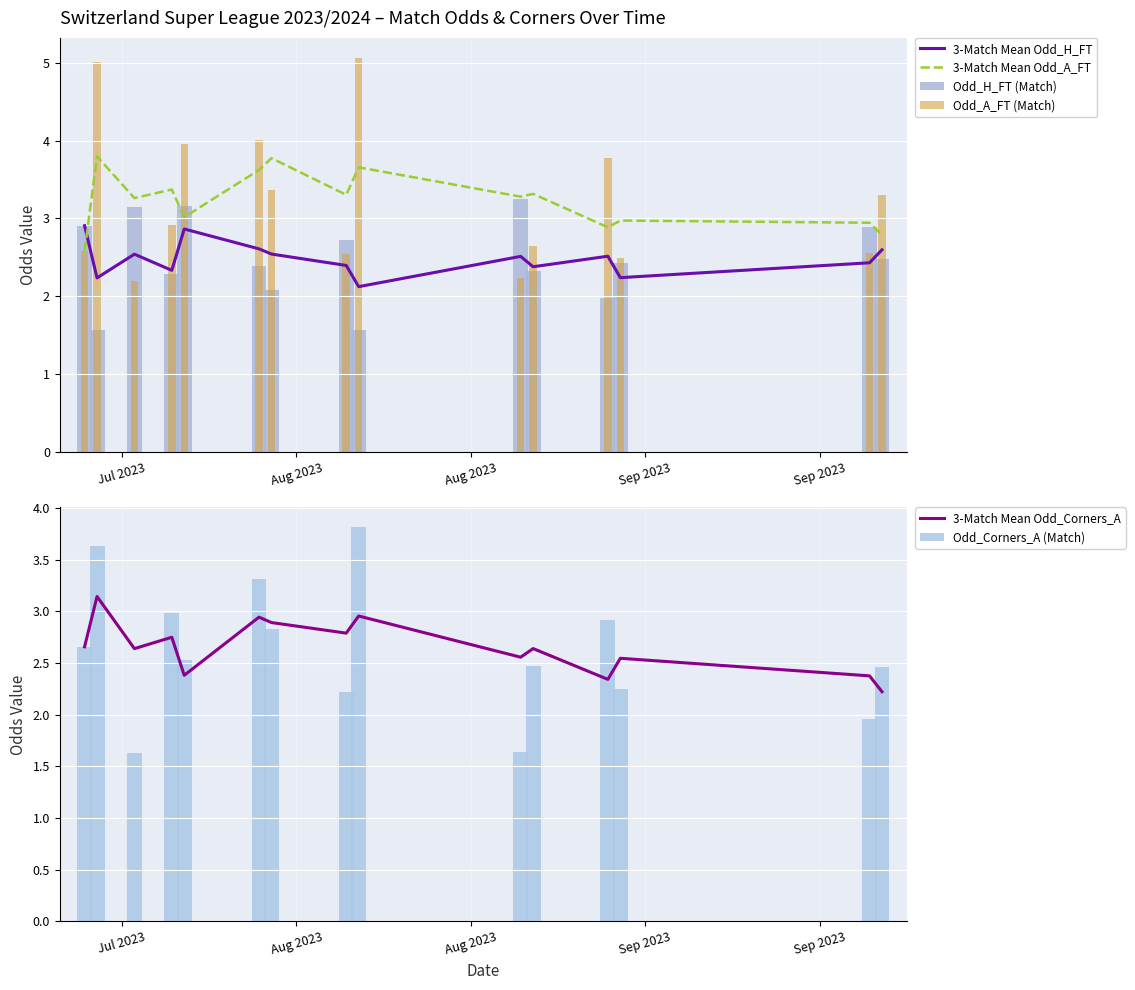

True or false: 3-Match Mean Odd_H_FT and 3-Match Mean Odd_A_FT intersect in this chart.

True